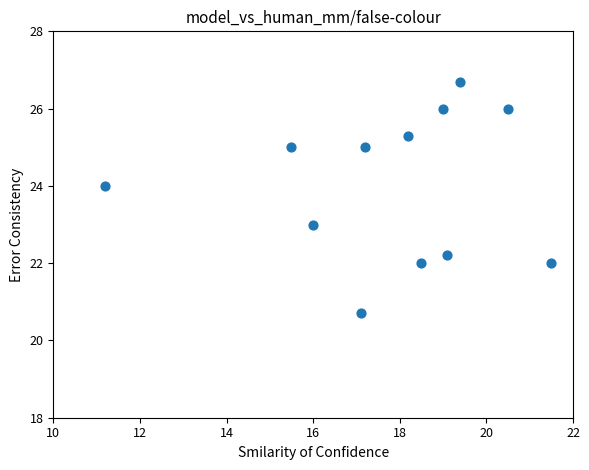

What is the range of Y values (max minus min)?

6.0